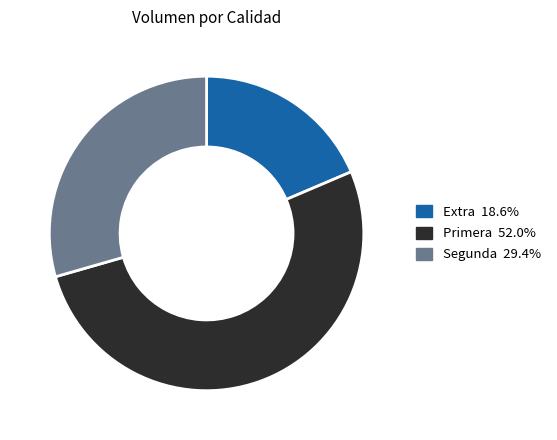

Is there any slice that represents more than half of the pie?

Yes